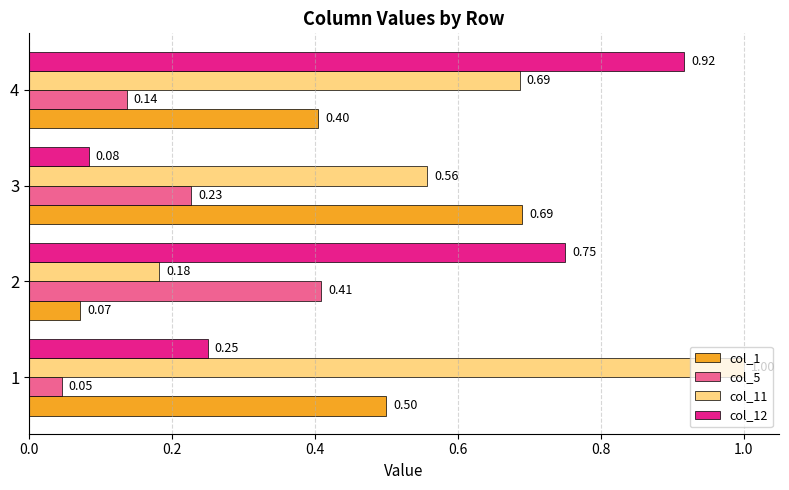

What is the total value across all series at 1?

1.8